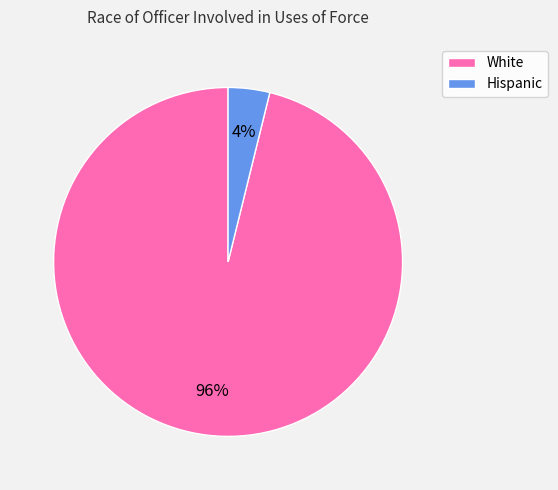

Is it true that White is 87% of the pie?

False